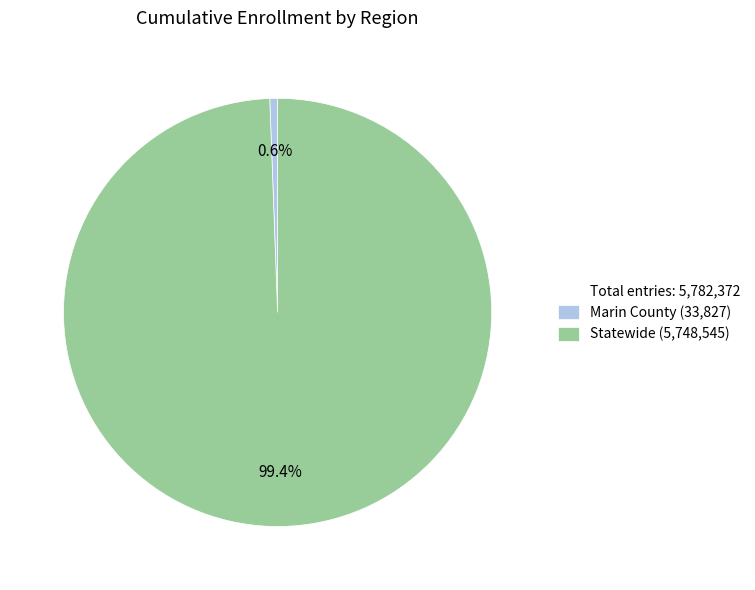

Is there a majority slice in this chart?

Yes